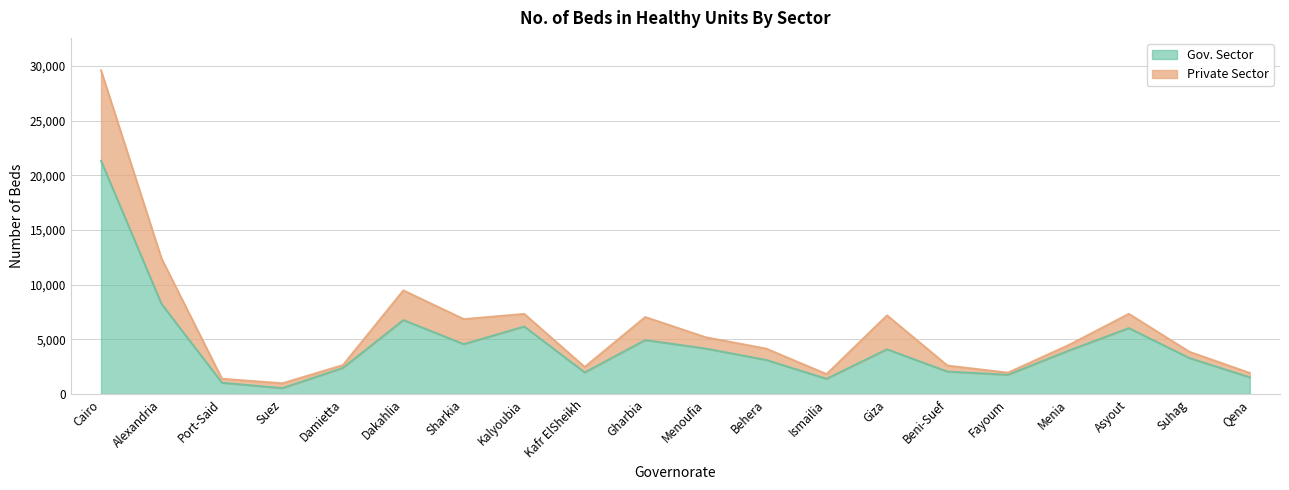

At which category does the data reach its first local valley?

Suez